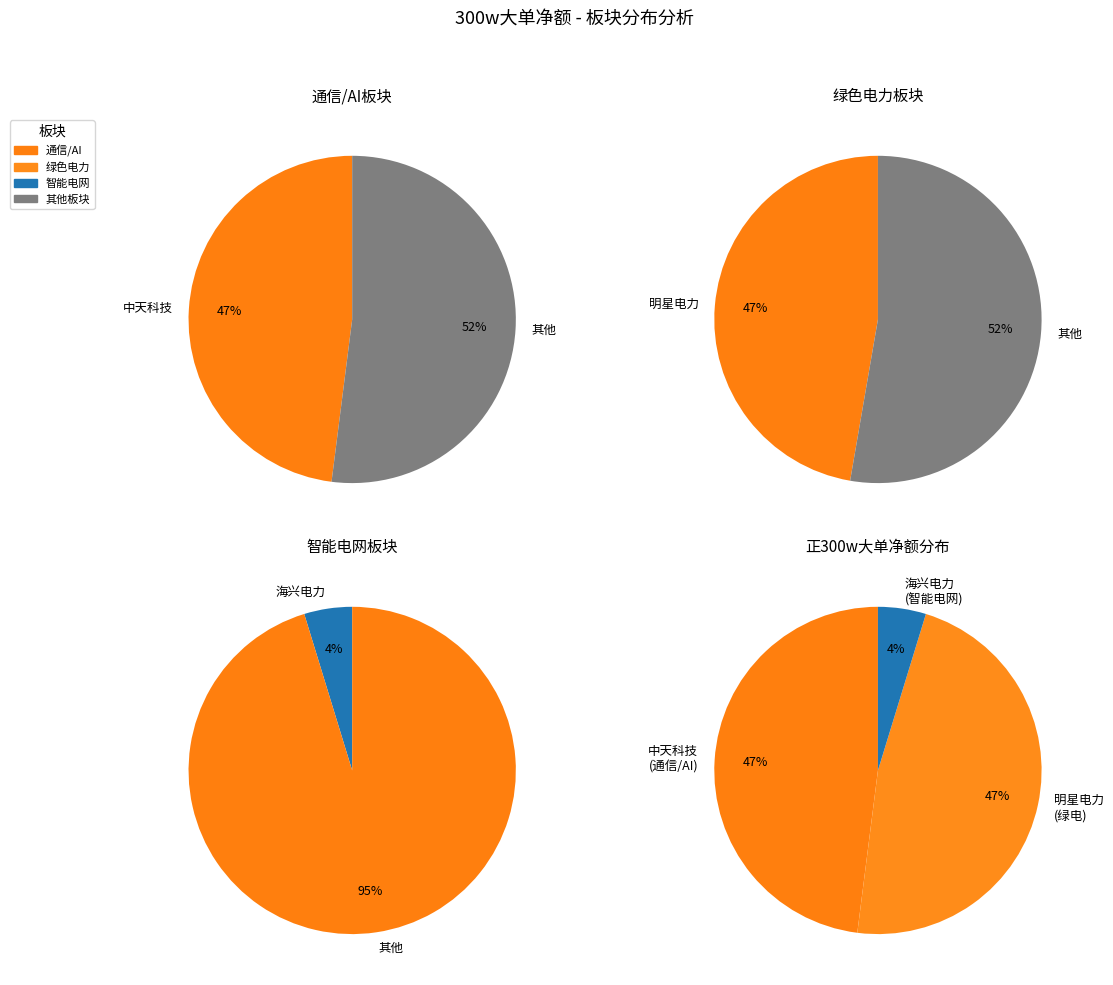

Is there a majority slice in this chart?

No